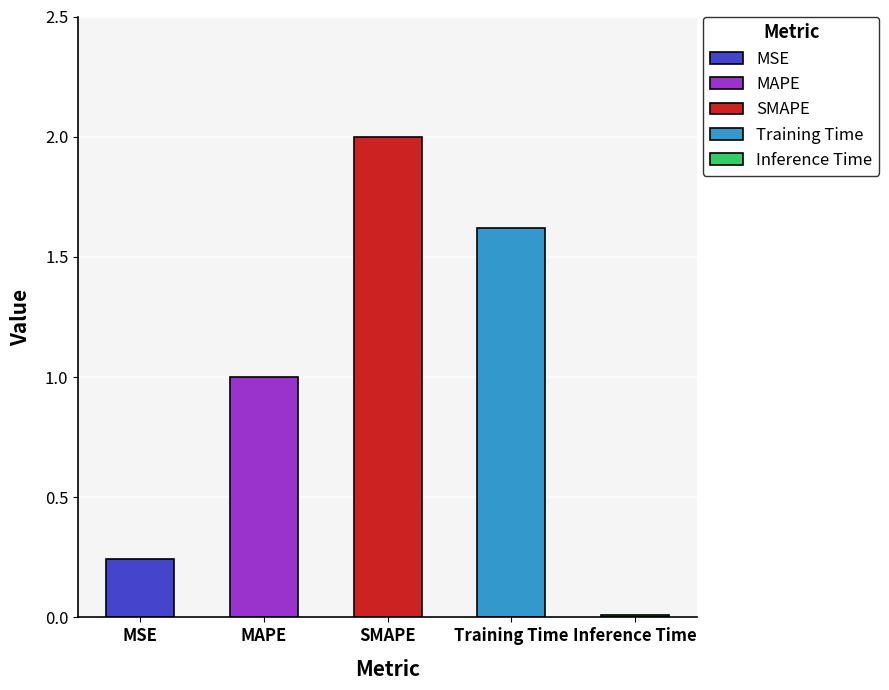

What position from the right is MAPE?

4